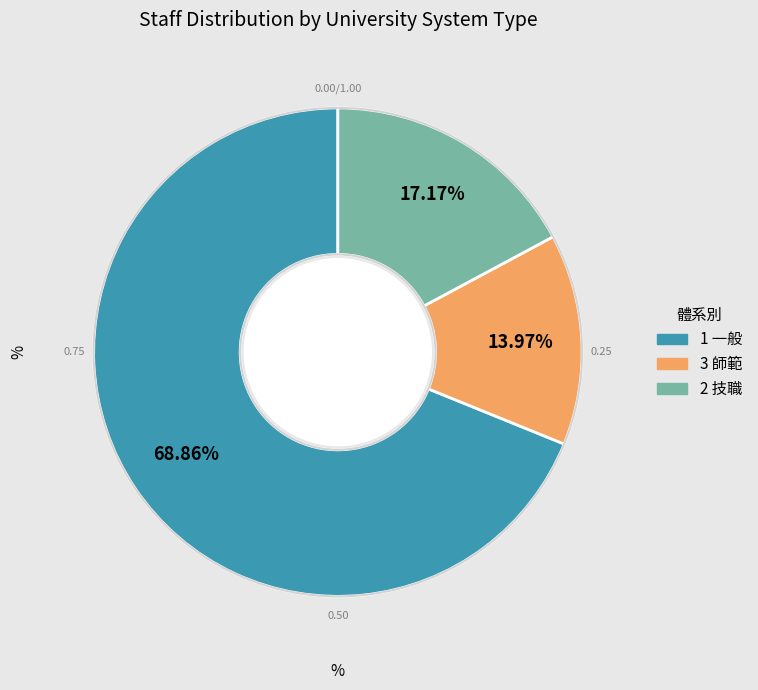

Count the number of slices in the pie.

3